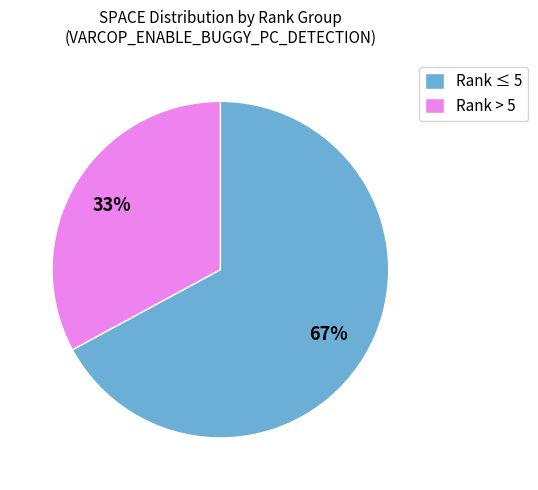

Is the sum of Rank > 5 and Rank ≤ 5 greater than half?

Yes